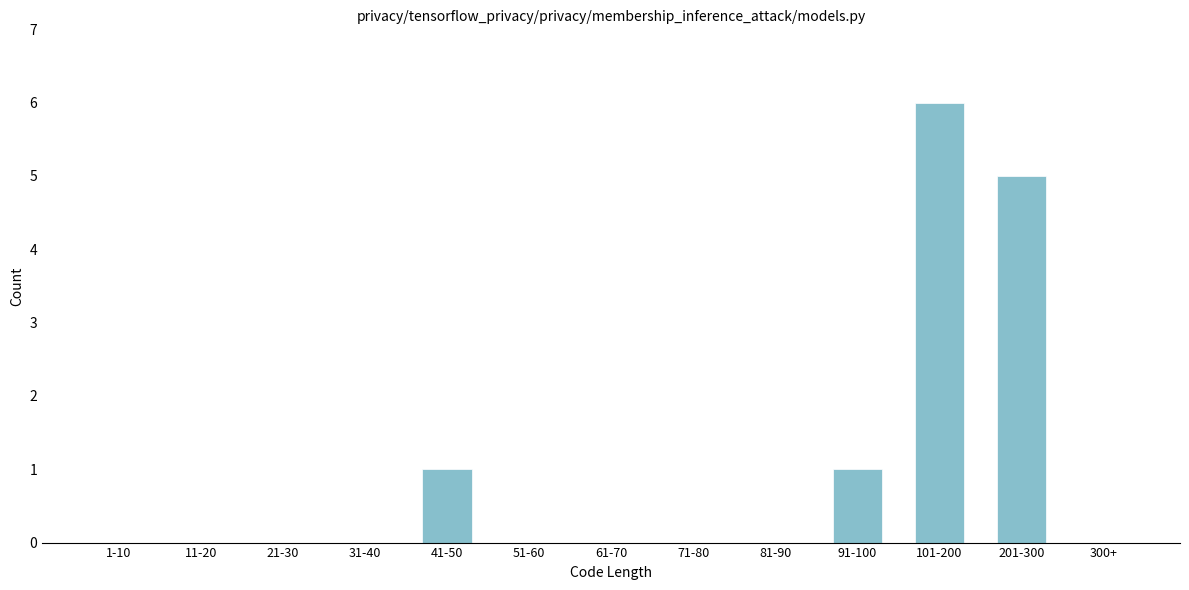

Which has a higher value, 81-90 or 101-200?

101-200